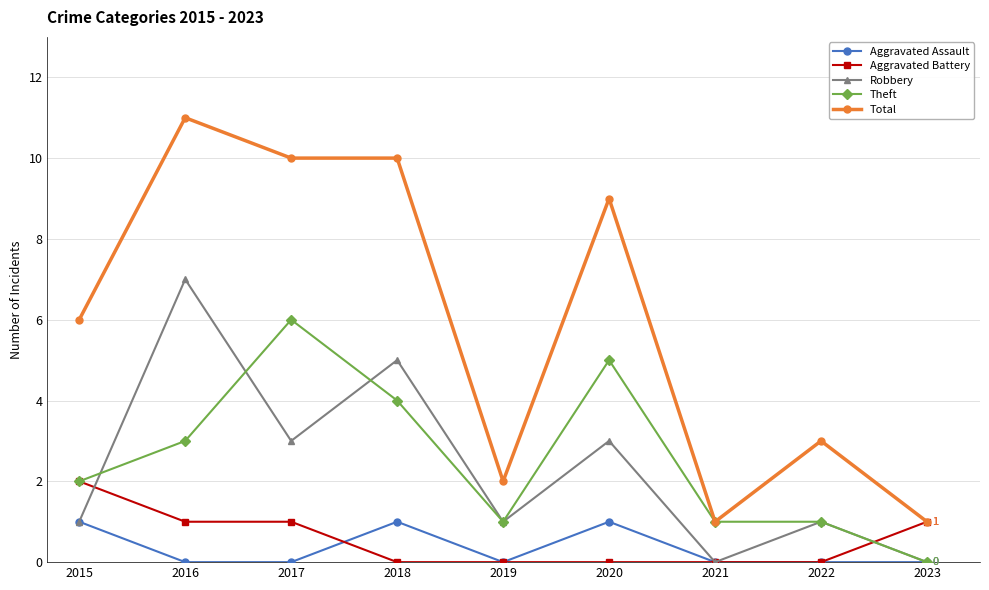

At which category is the sum across all series the highest?

2016